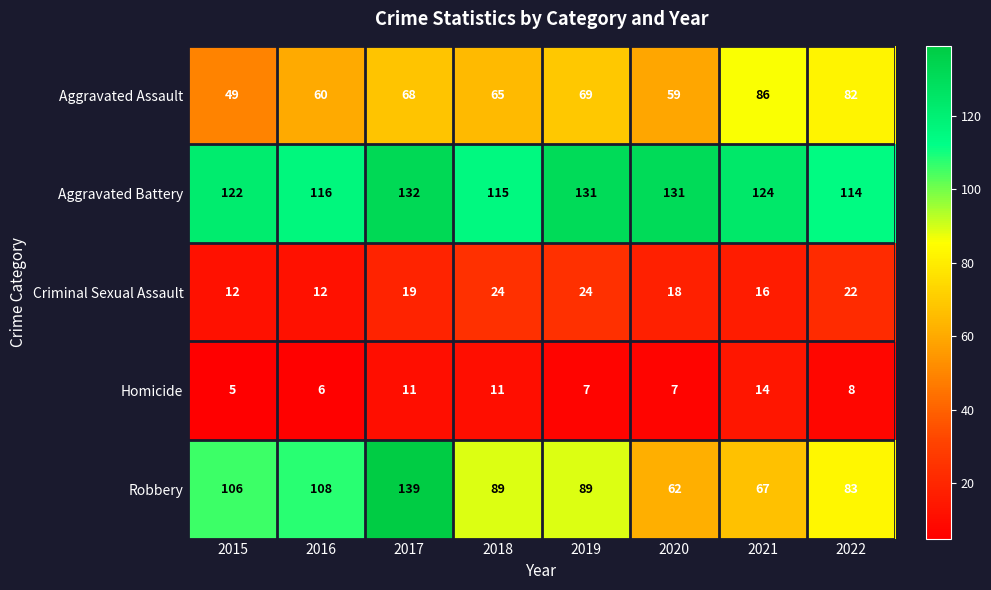

Is it true that Homicide equals 12 at 2022?

False